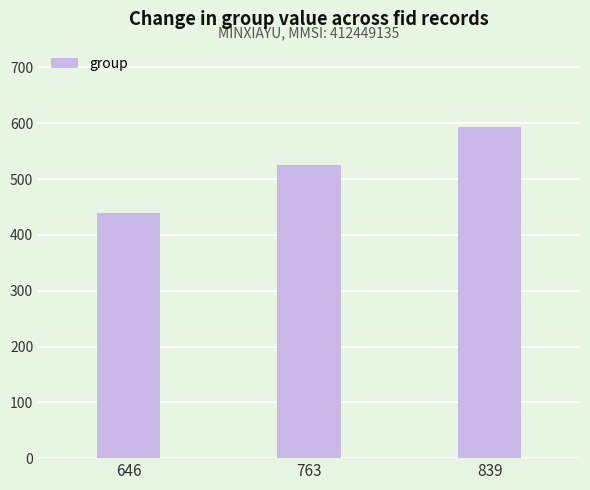

Between 763 and 646, which is larger?

763